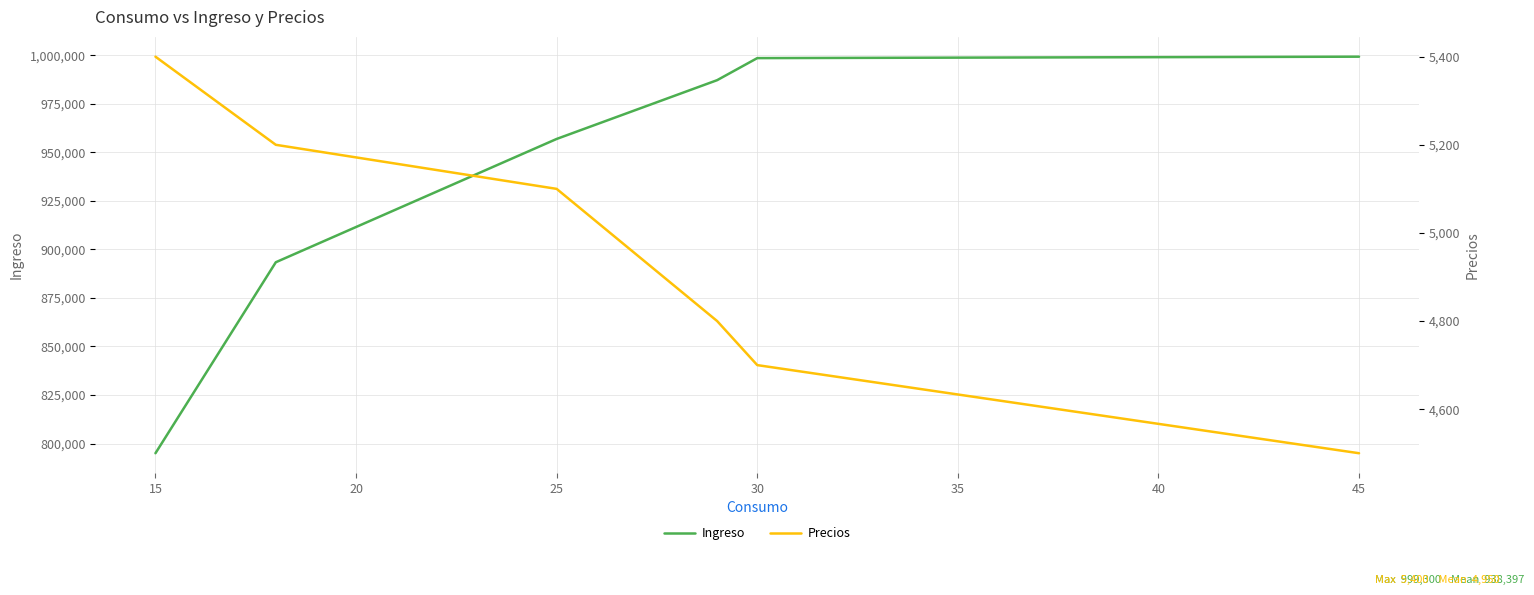

The value of Ingreso at 25 is 956920. True or false?

True